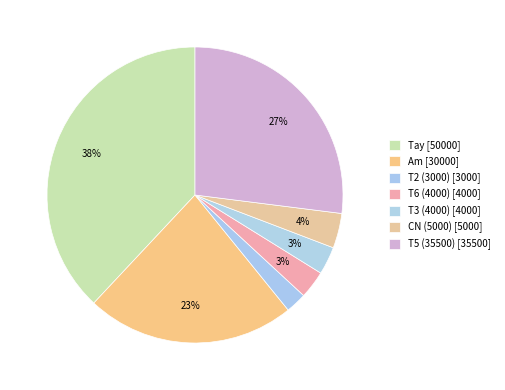

Does T2 (3000) account for over 50% of the chart?

No